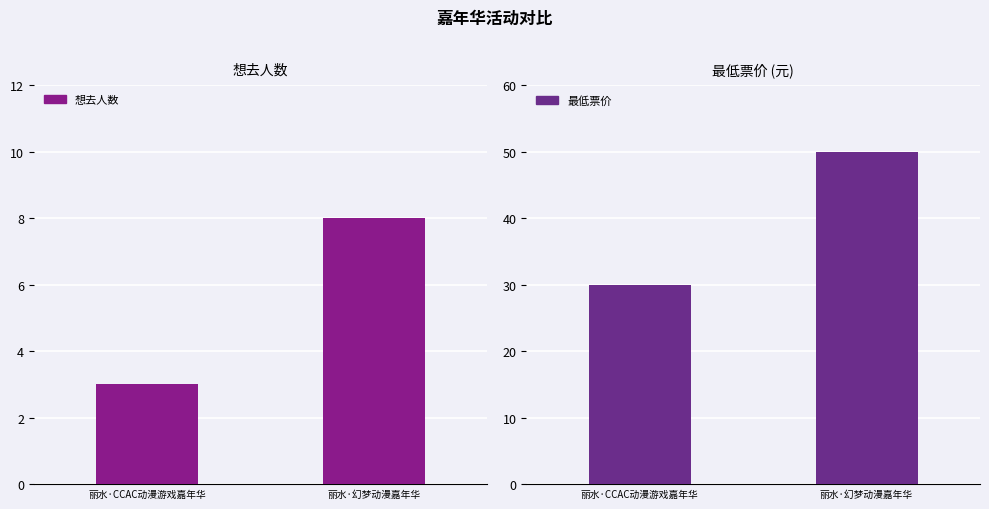

What is the approximate value of 最低票价 at 丽水·幻梦动漫嘉年华?

50.0